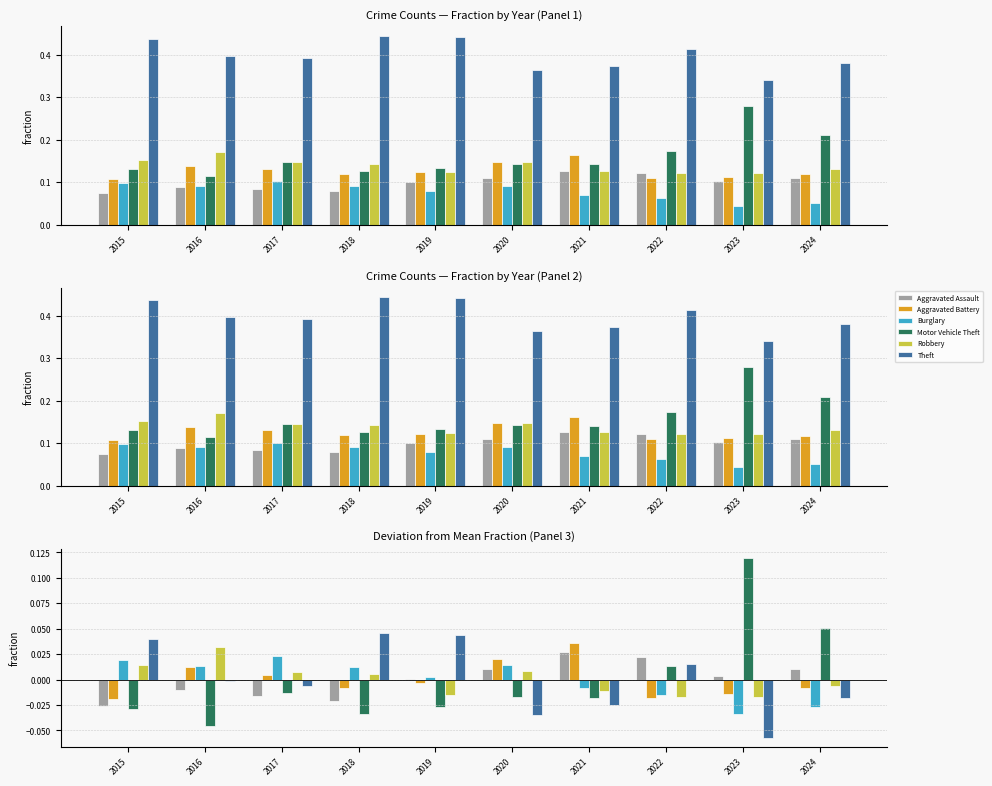

At 2022, list the series in order from smallest to largest.

Aggravated Battery, Robbery, Burglary, Motor Vehicle Theft, Theft, Aggravated Assault